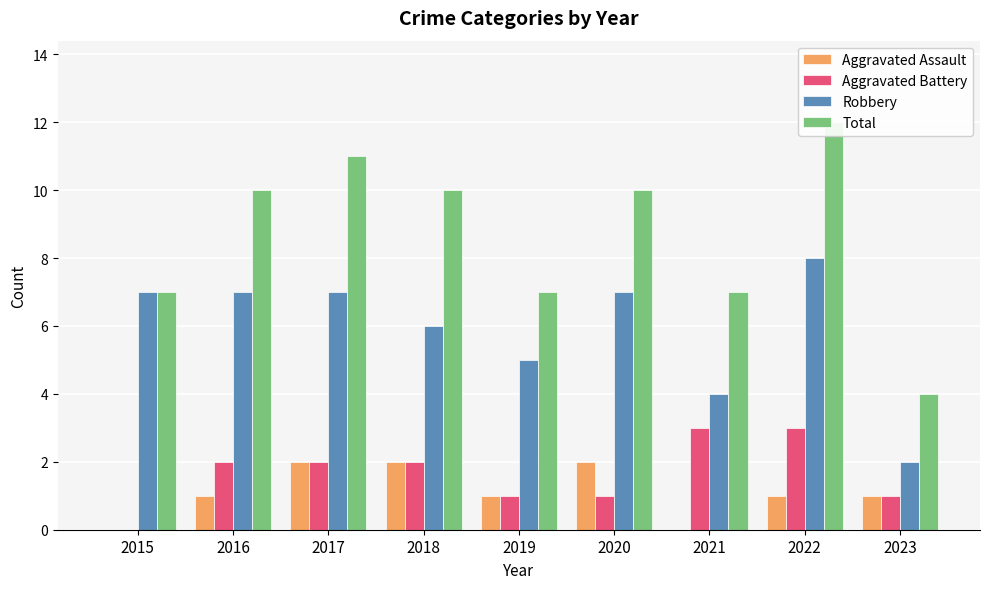

What is the difference between the second highest and minimum values in the Aggravated Assault series?

2